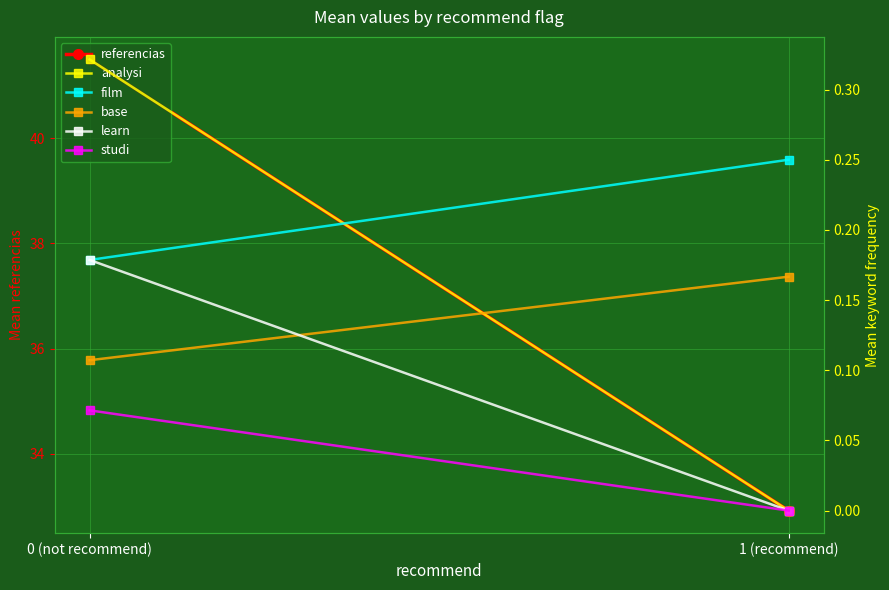

What is the difference between the film values at 1 (recommend) and 0 (not recommend)?

0.1